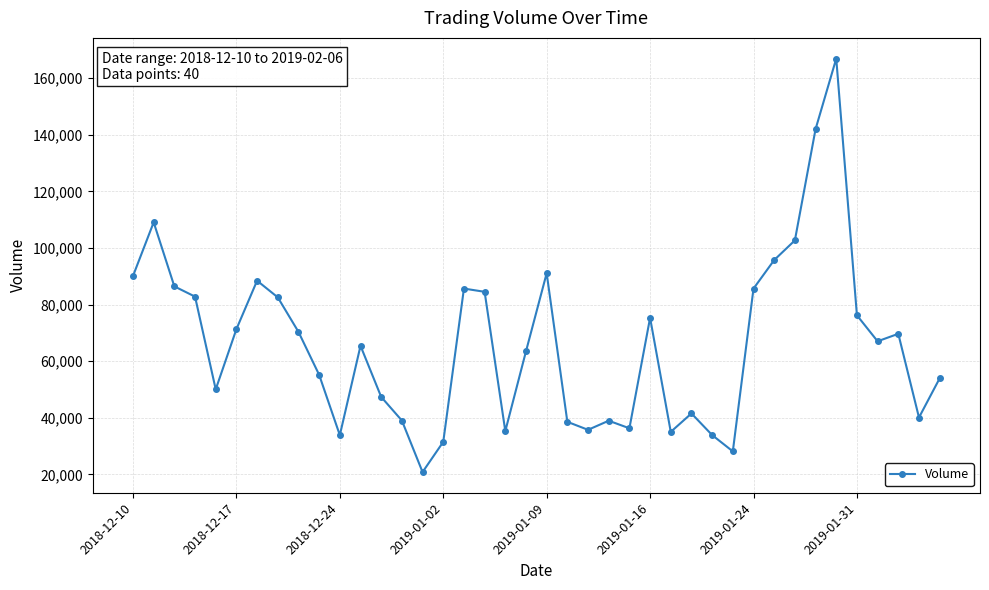

What is the smallest value displayed?

20810